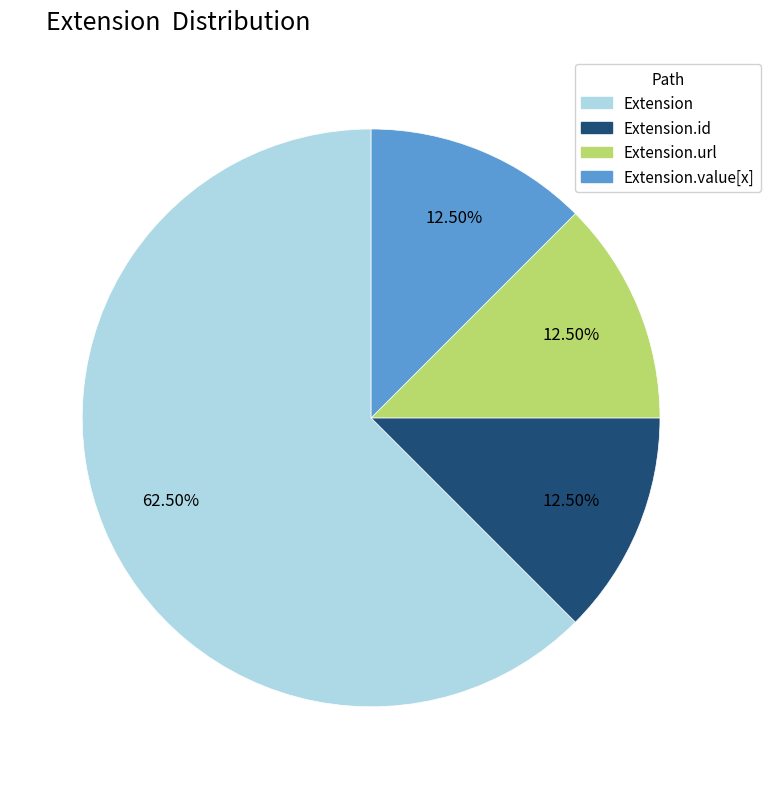

How many segments does this pie chart have?

4